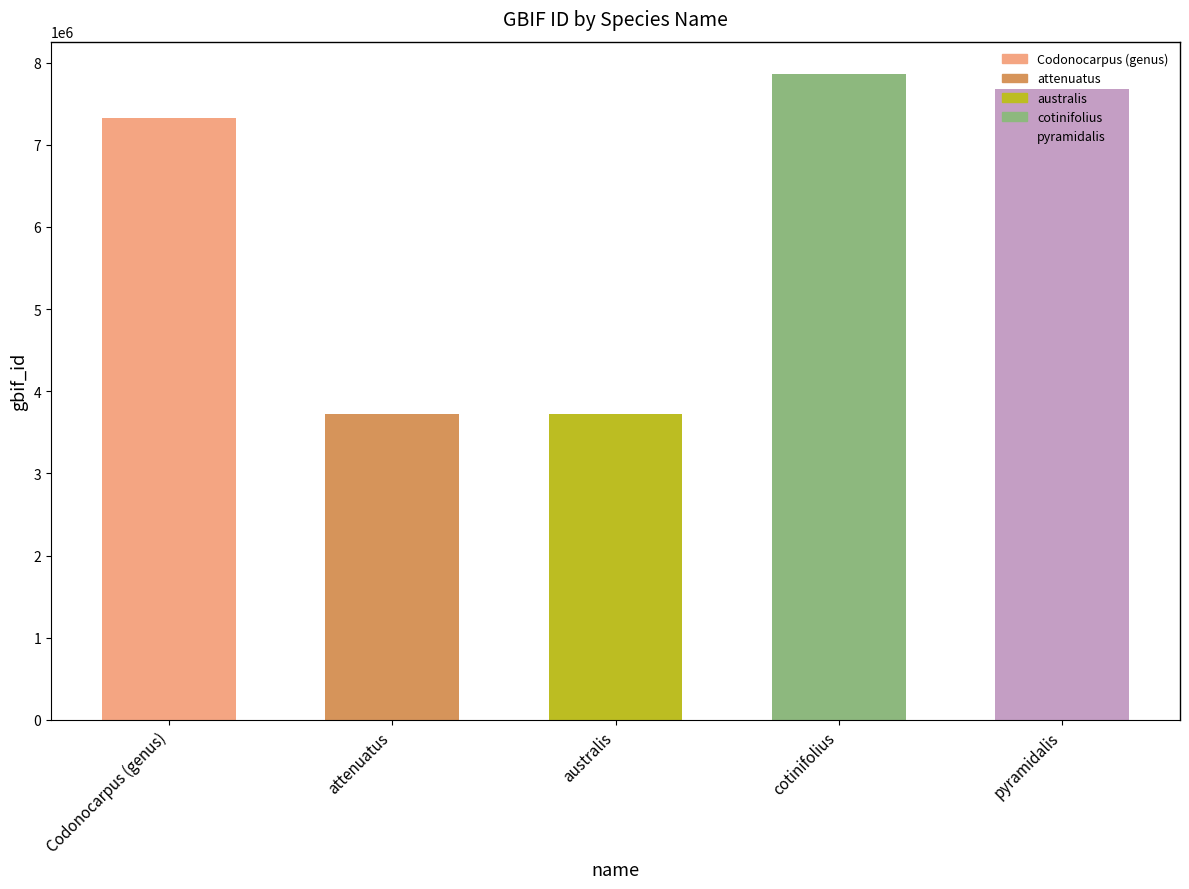

What is the label of the 5th bar from the right?

Codonocarpus (genus)